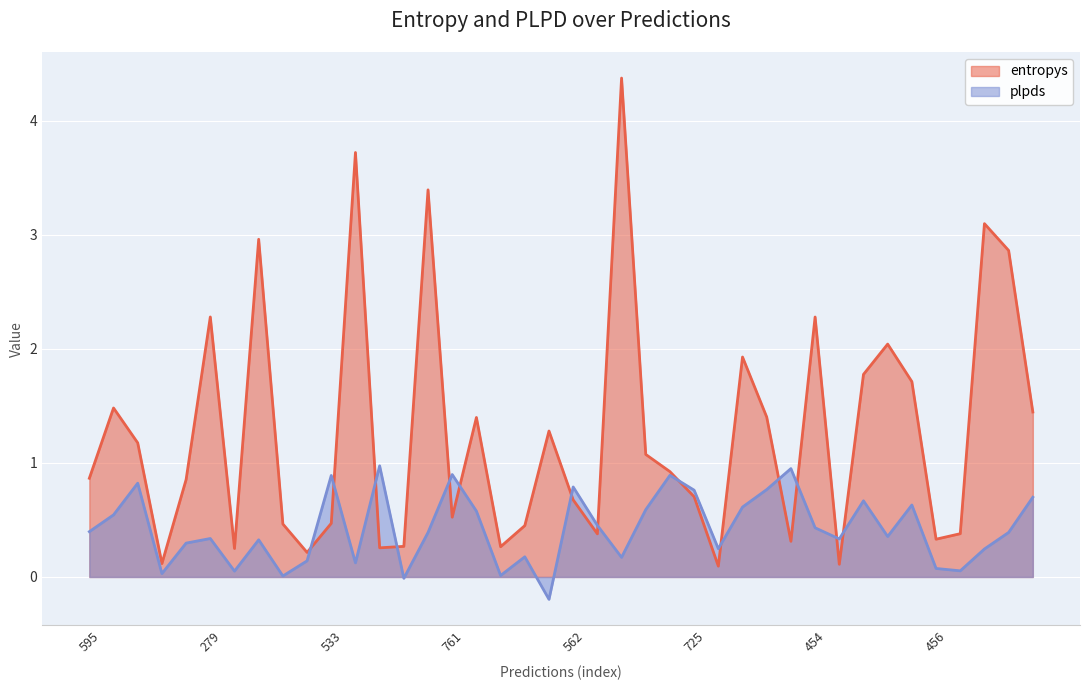

Between 439 and 270, which series saw the biggest shift?

entropys